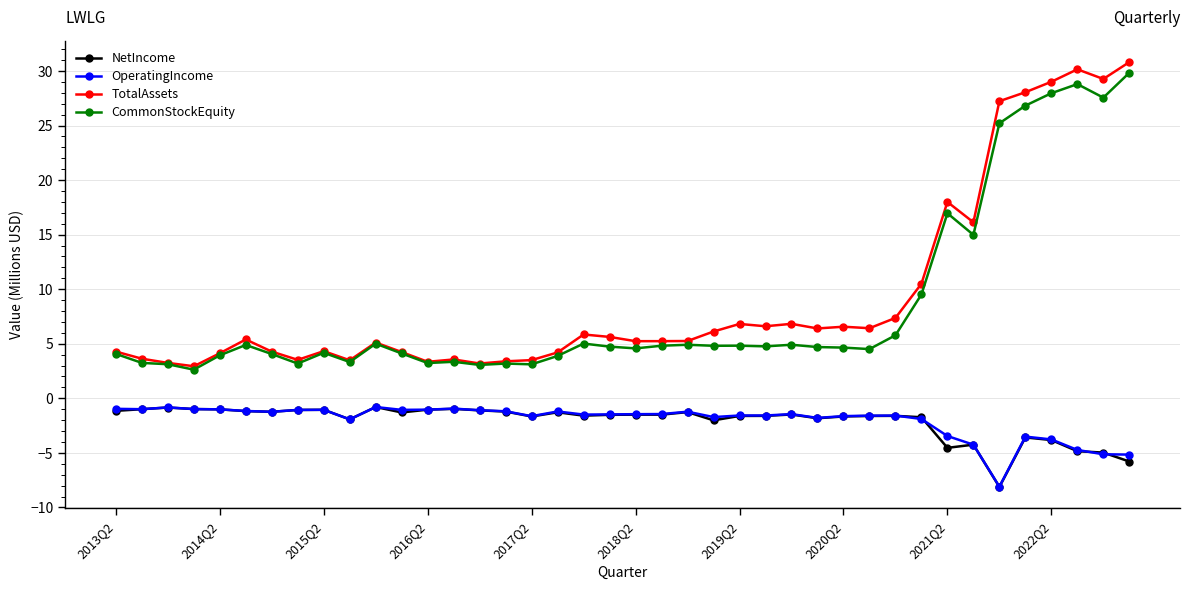

How many lines are shown in the chart?

4